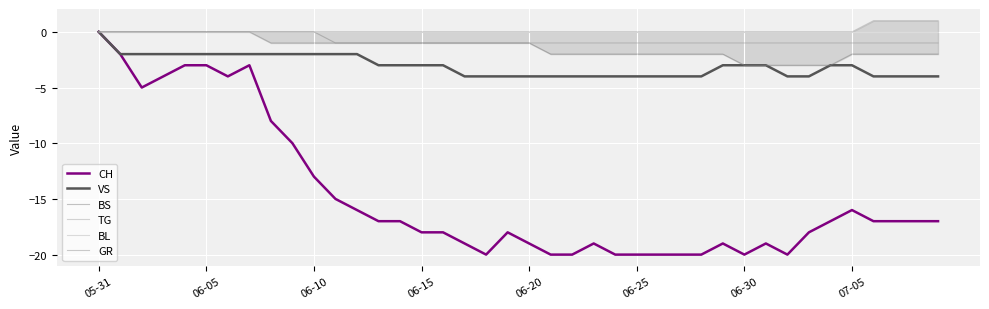

The value of CH at 06-05 is -3. True or false?

True